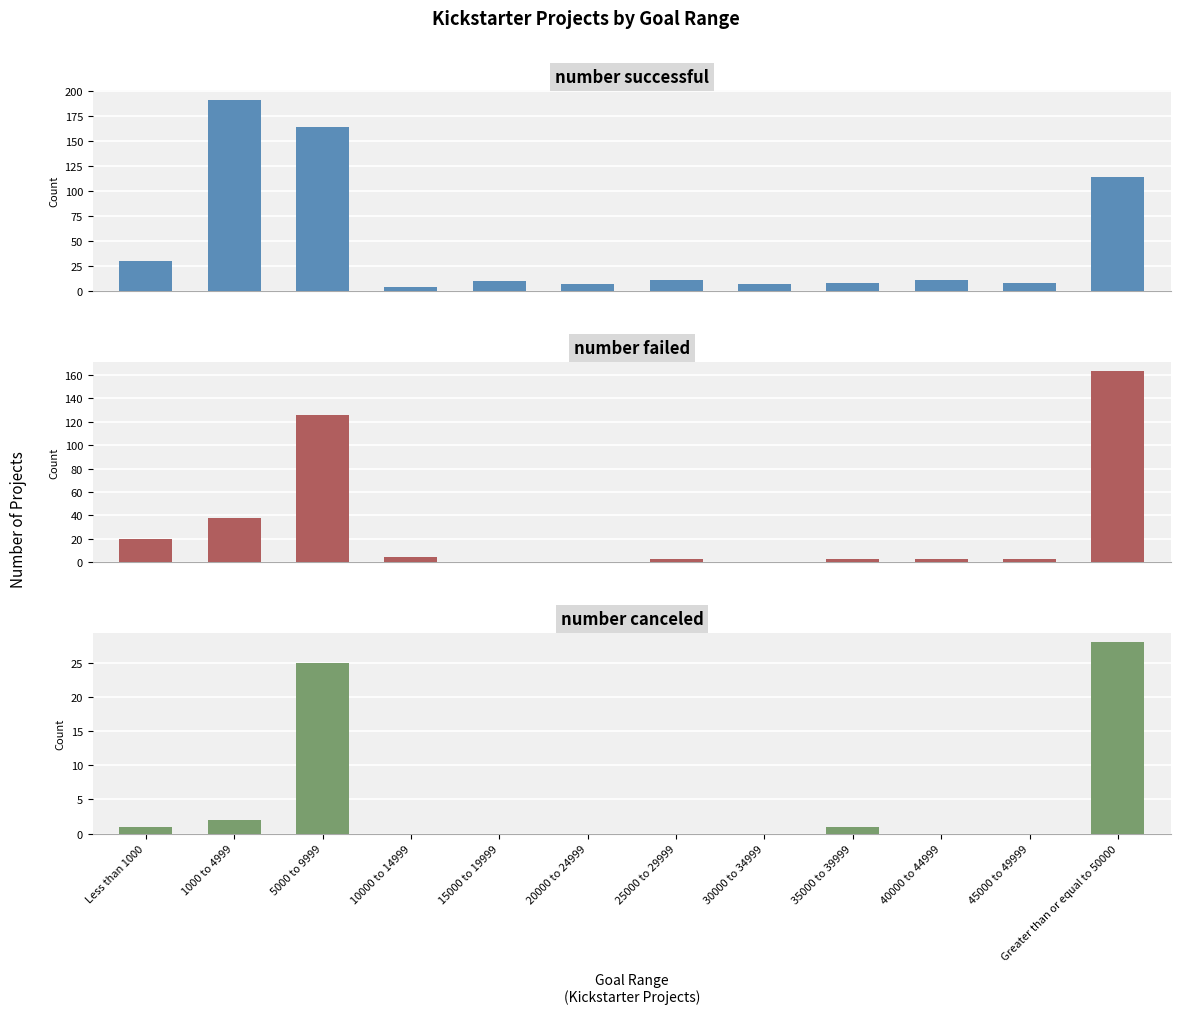

Count the number of data series in this chart.

3